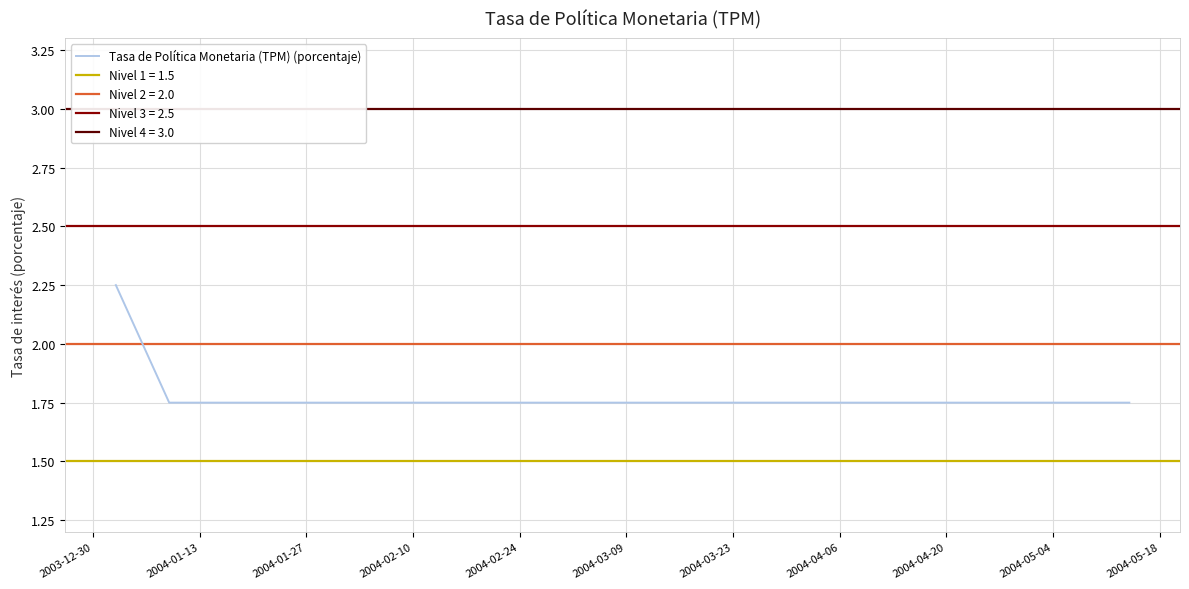

What is the label of the 13th point from the right?

2004-04-06